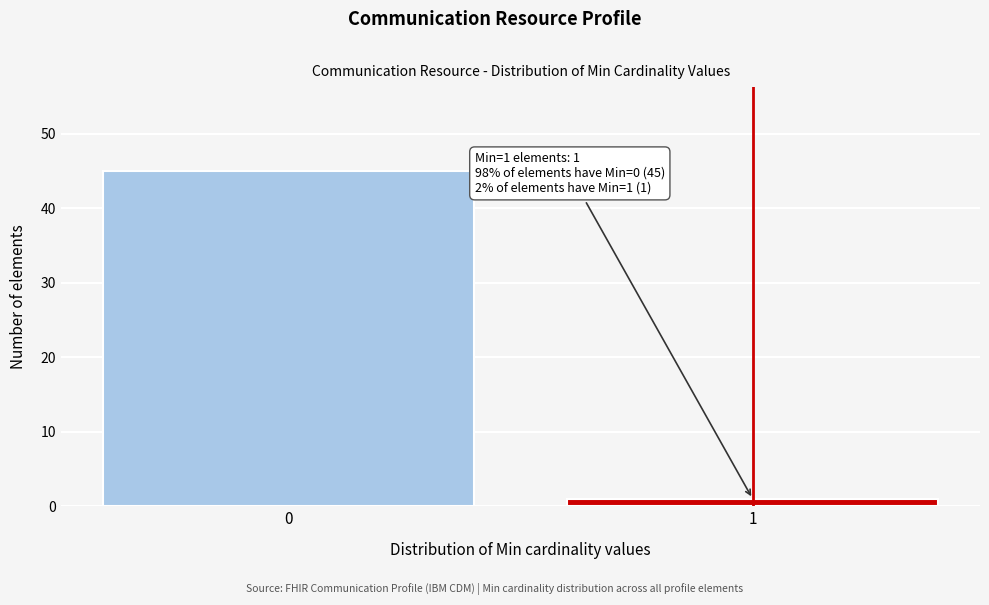

Reading right to left, list all the values displayed in this chart.

1=1	0=45